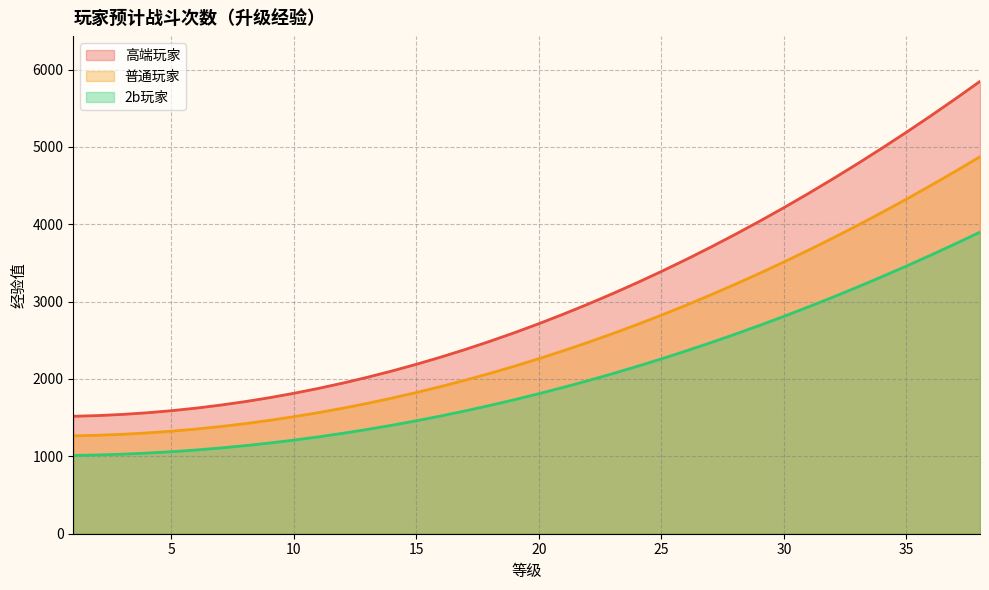

True or false: 高端玩家 and 2b玩家 cross at least once.

False